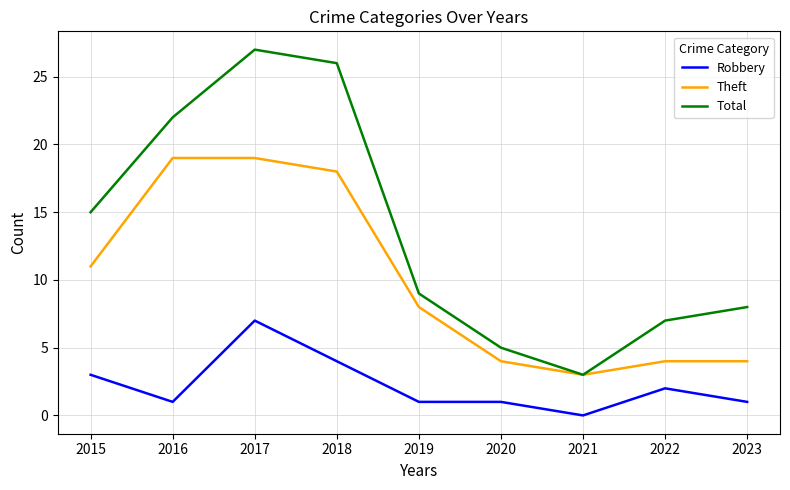

At which category does Total reach its first local valley?

2021